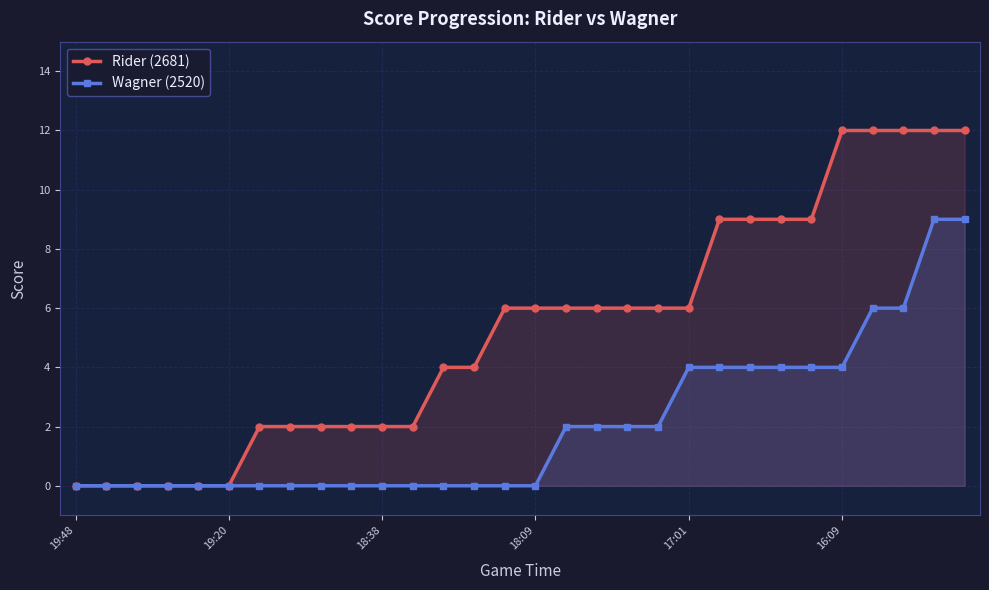

True or false: Rider (2681) and Wagner (2520) intersect in this chart.

False